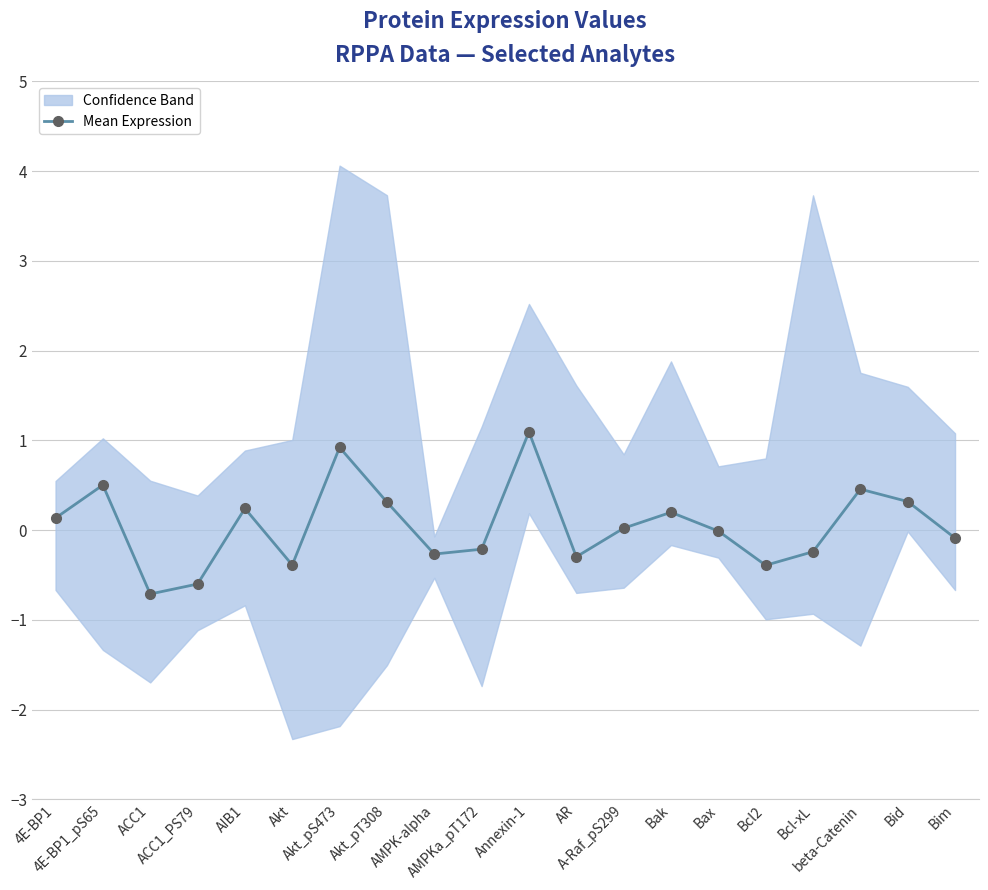

Rank the categories by value from lowest to highest.

ACC1, ACC1_PS79, Bcl2, Akt, AR, AMPK-alpha, Bcl-xL, AMPKa_pT172, Bim, Bax, A-Raf_pS299, 4E-BP1, Bak, AIB1, Akt_pT308, Bid, beta-Catenin, 4E-BP1_pS65, Akt_pS473, Annexin-1